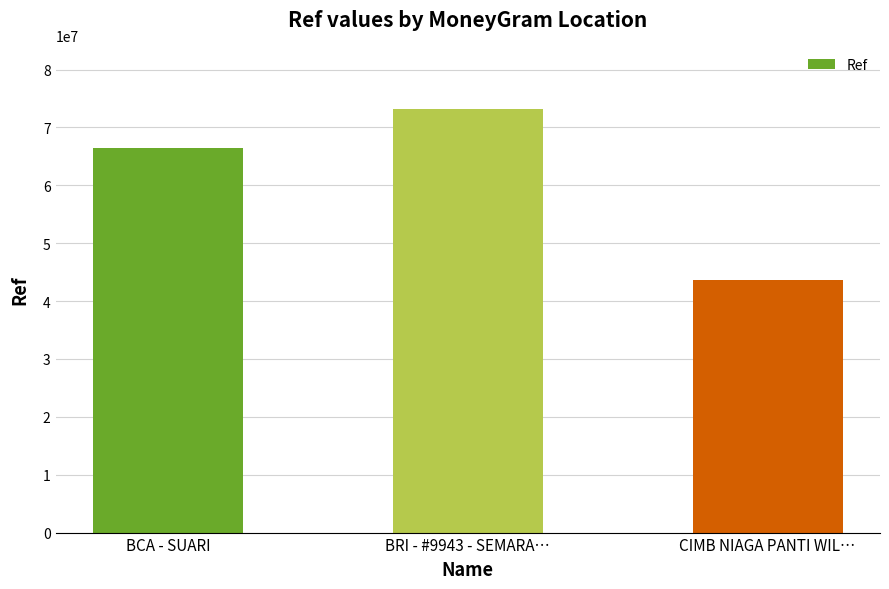

What is the difference between the maximum and minimum values?

29557664